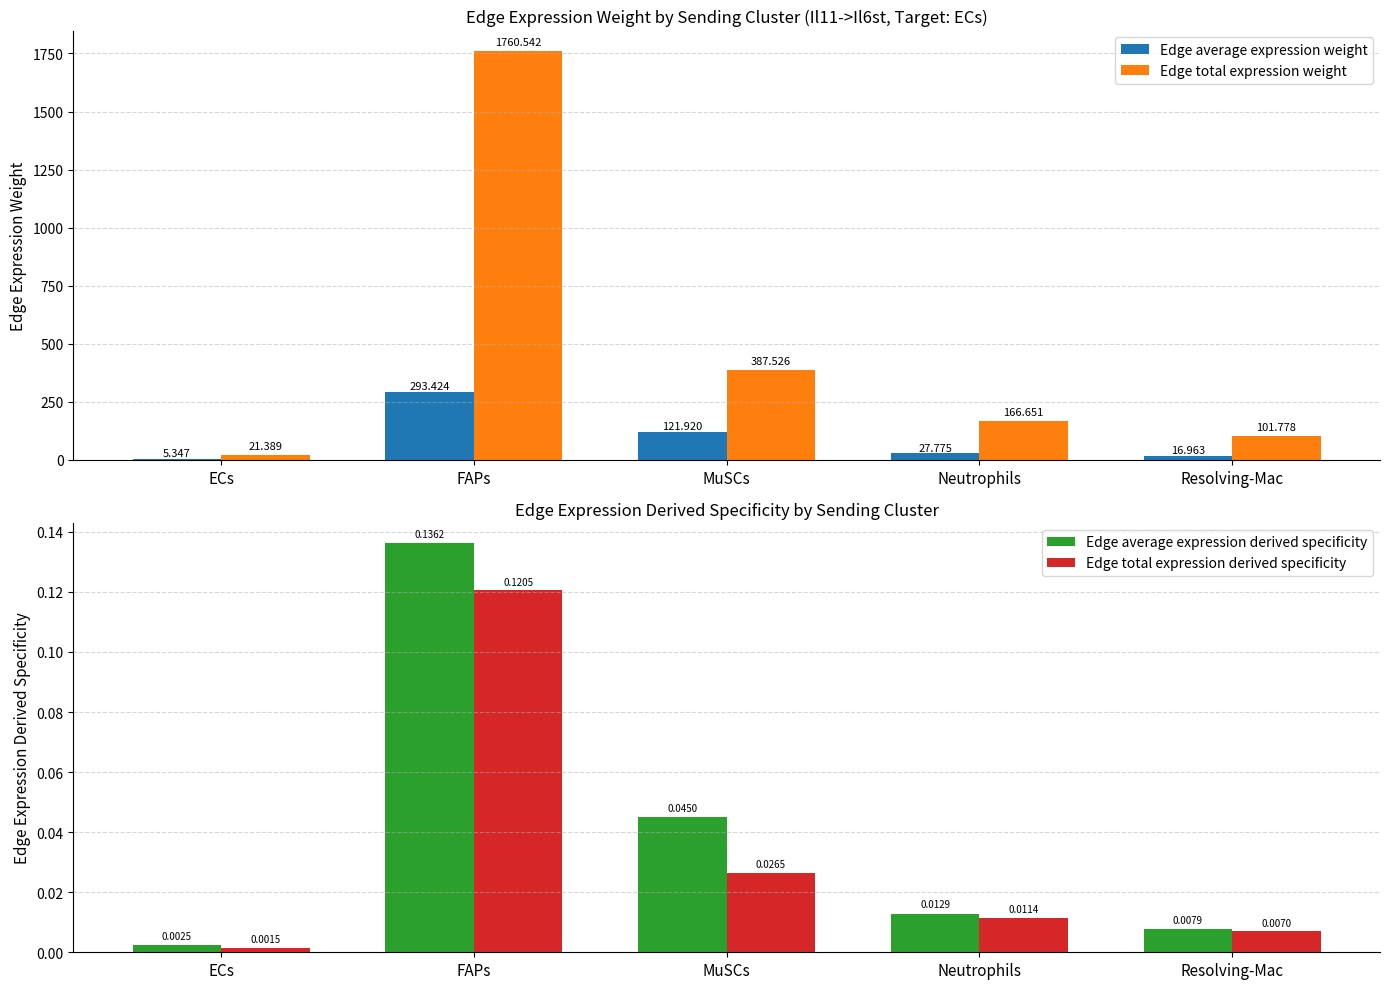

The Edge total expression derived specificity series shows 0.0 at FAPs. True or false?

False